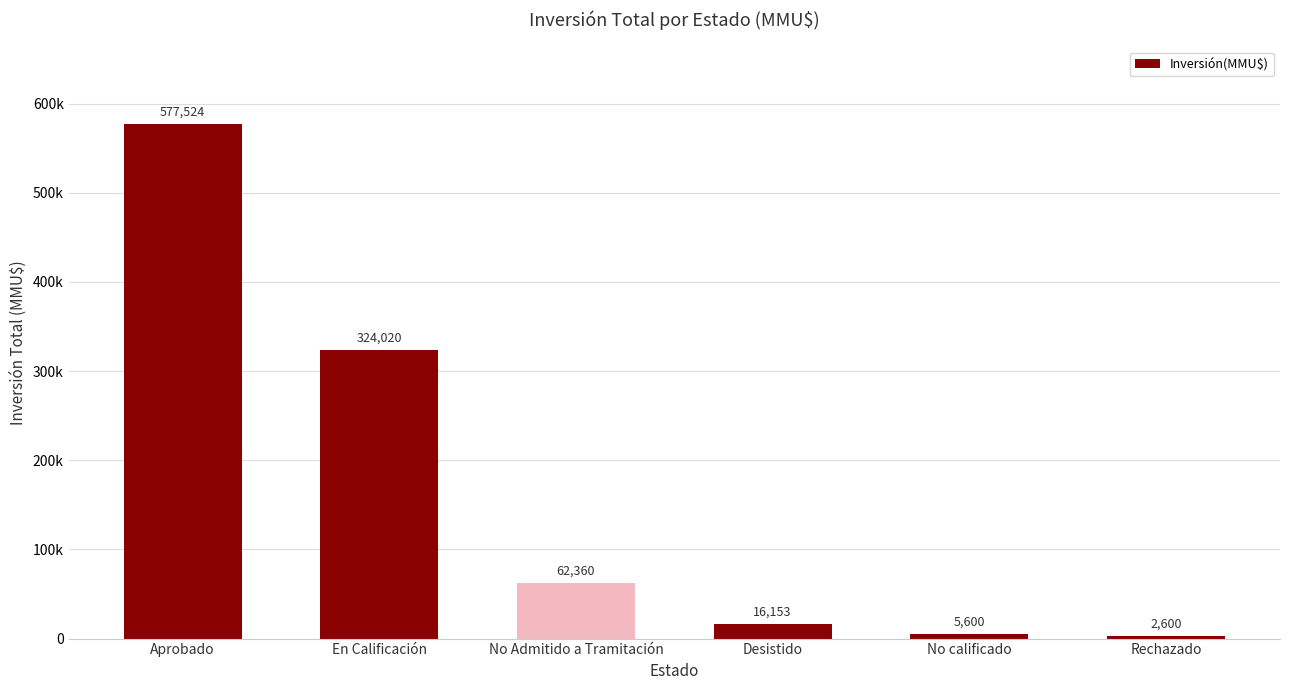

Is it true that the value at Aprobado is 577524?

True